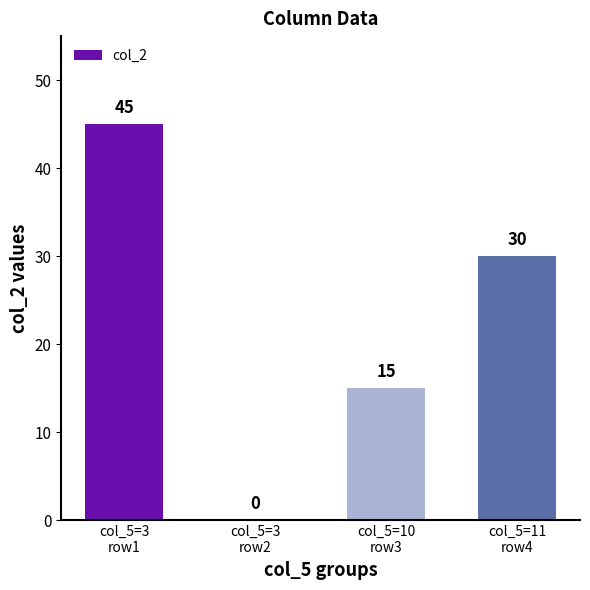

What is the sum of all values?

90